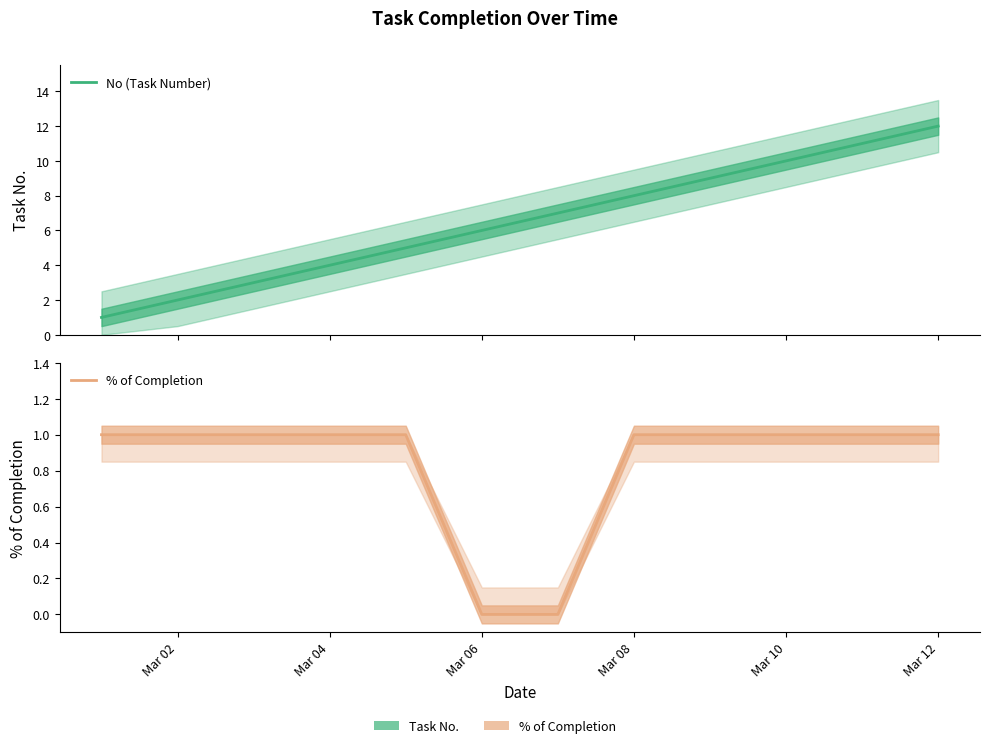

Which series has the largest range (max minus min)?

No (Task Number)